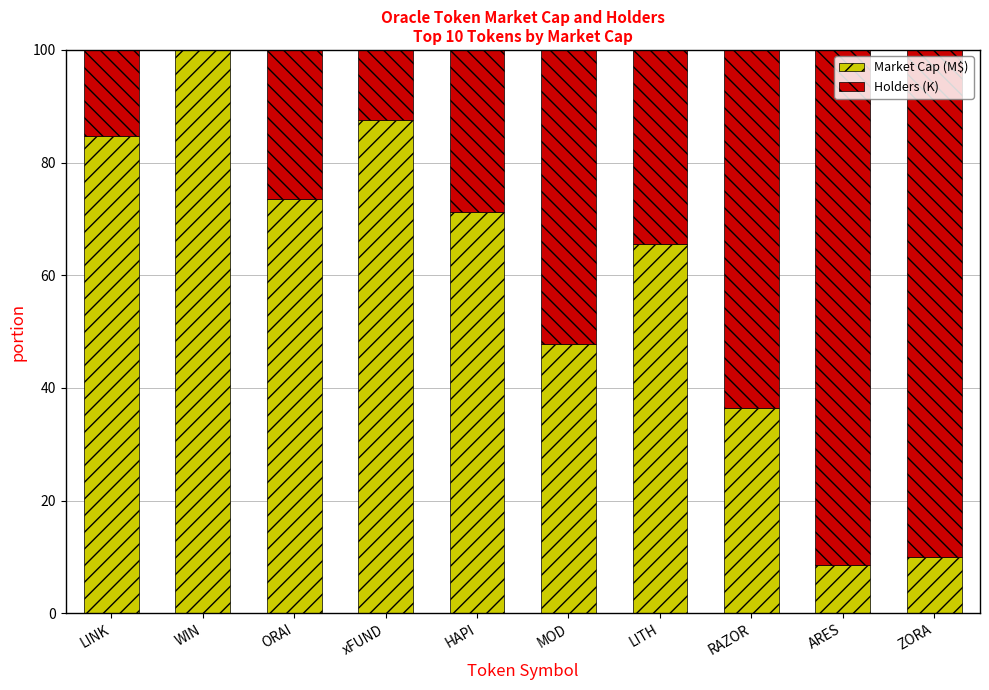

What is the sum of all Market Cap (M$) values?

585.7